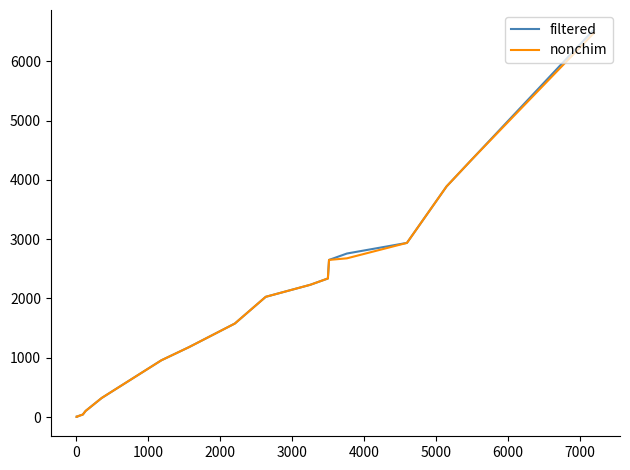

Is this an area chart (filled region under the line)?

No